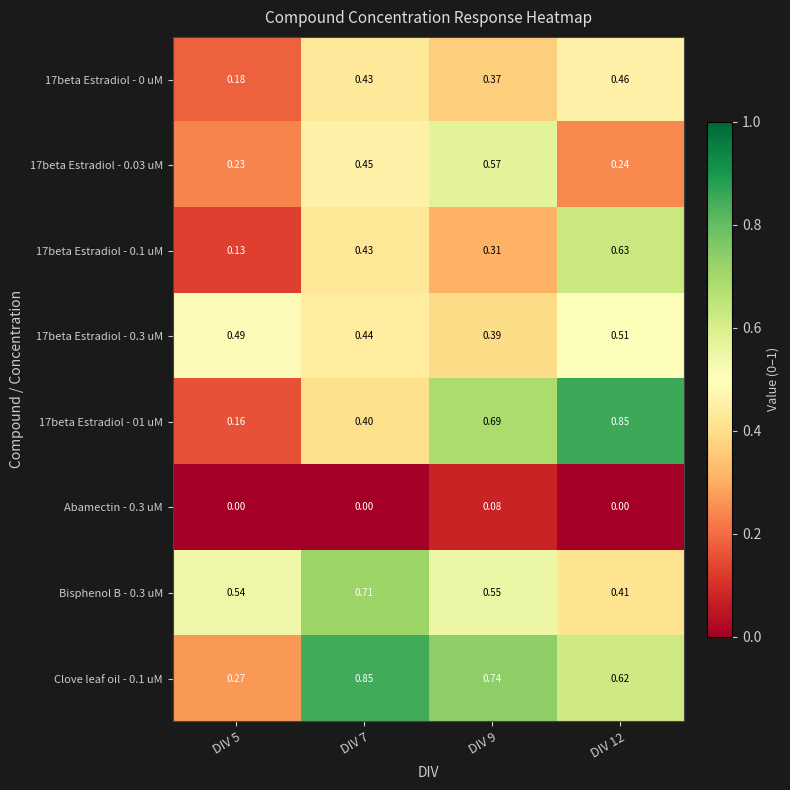

Is the value of 17beta Estradiol - 0.1 uM at DIV 7 greater than the value of Clove leaf oil - 0.1 uM at DIV 5?

Yes